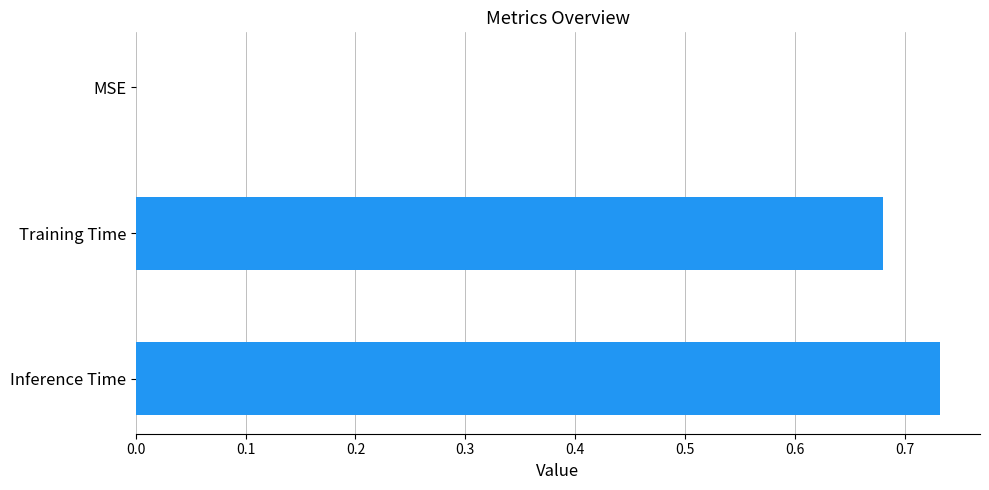

Between Inference Time and Training Time, which is larger?

Inference Time